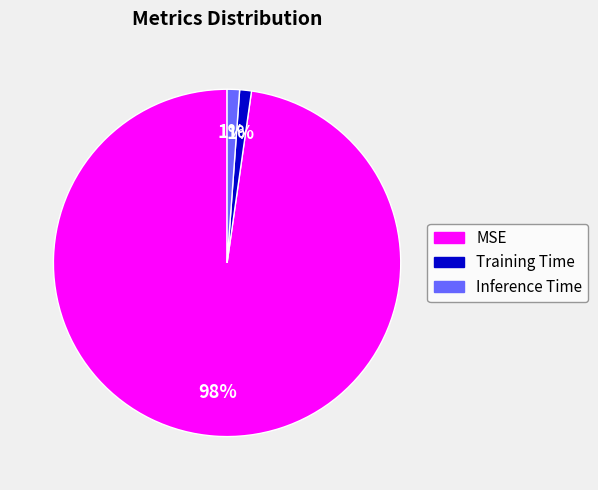

To the nearest percent, what is the combined percentage of Training Time and MSE?

99%